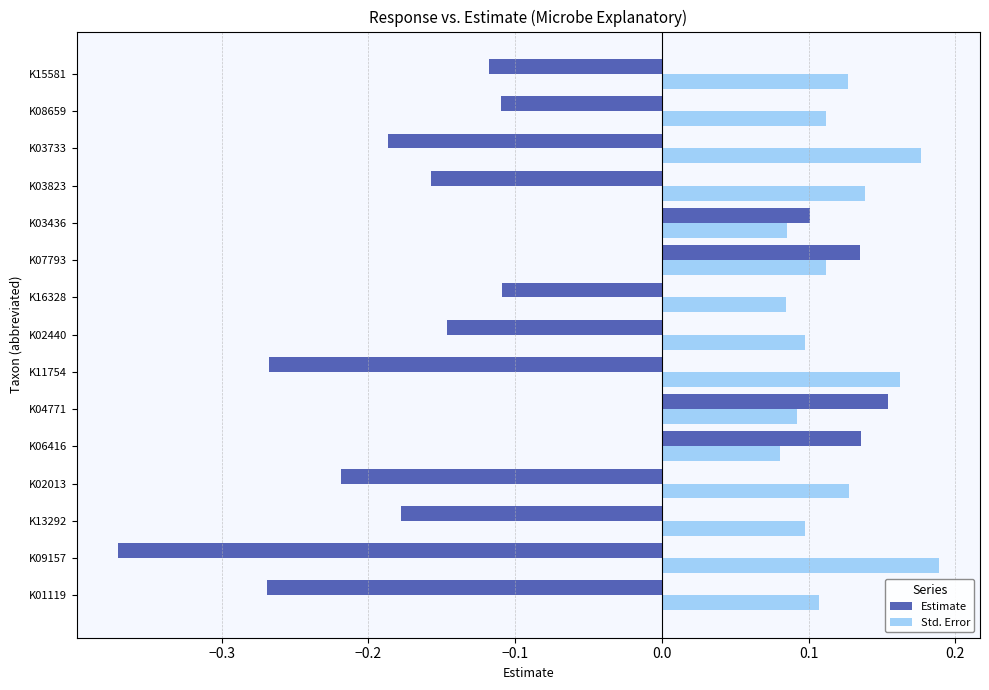

Rank the series at K02440 from lowest to highest value.

Estimate, Std. Error